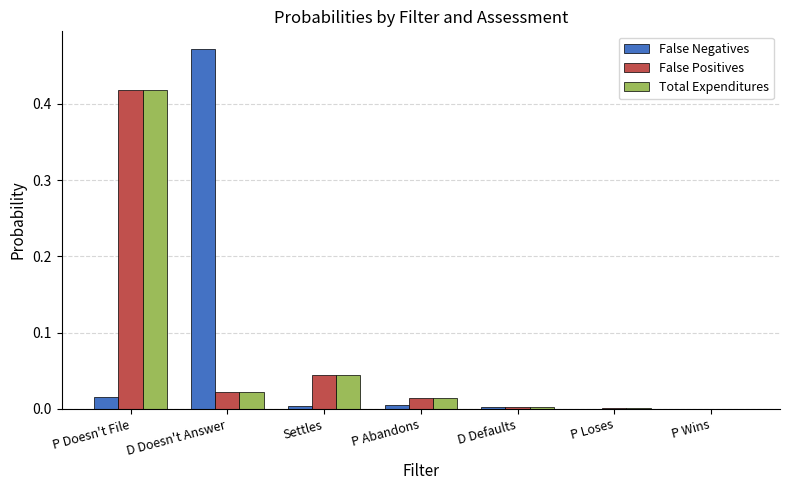

The False Positives series shows 0.0 at P Wins. True or false?

True